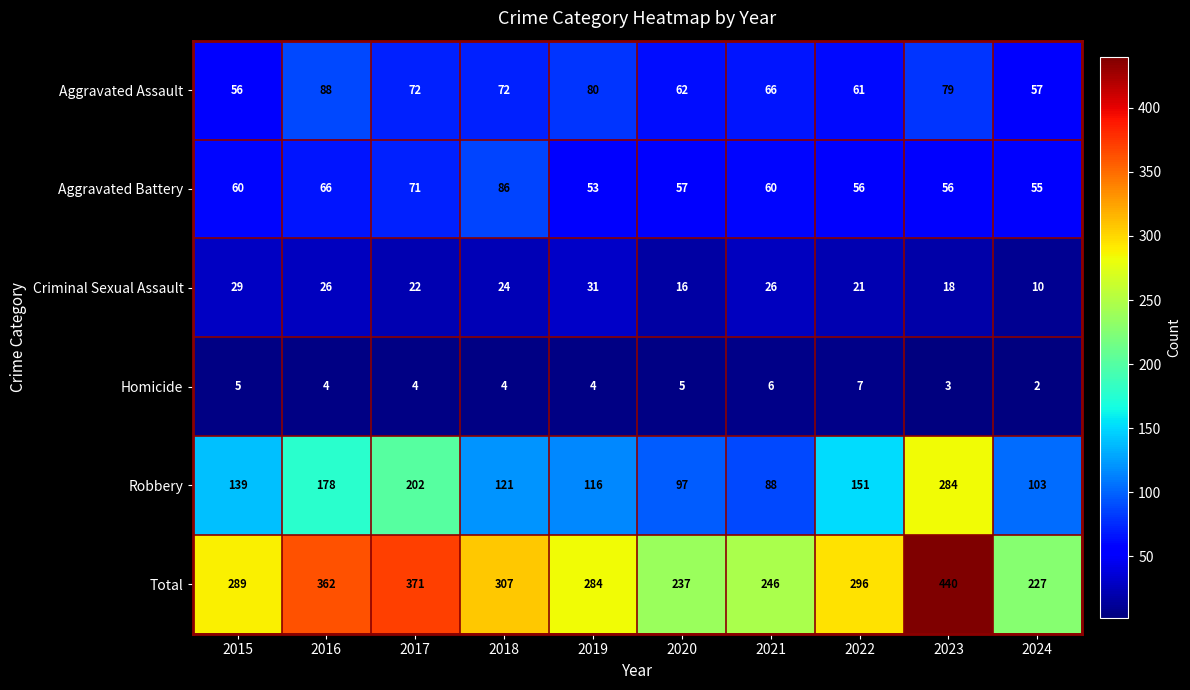

True or false: Aggravated Assault has a value of 72 at 2017.

True